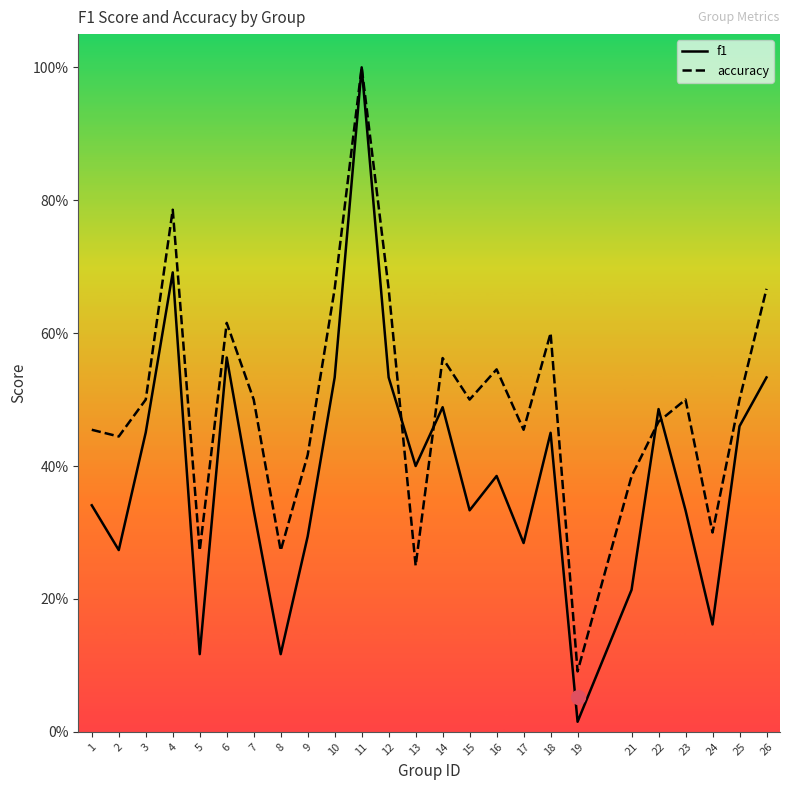

At which category is the sum across all series the highest?

11